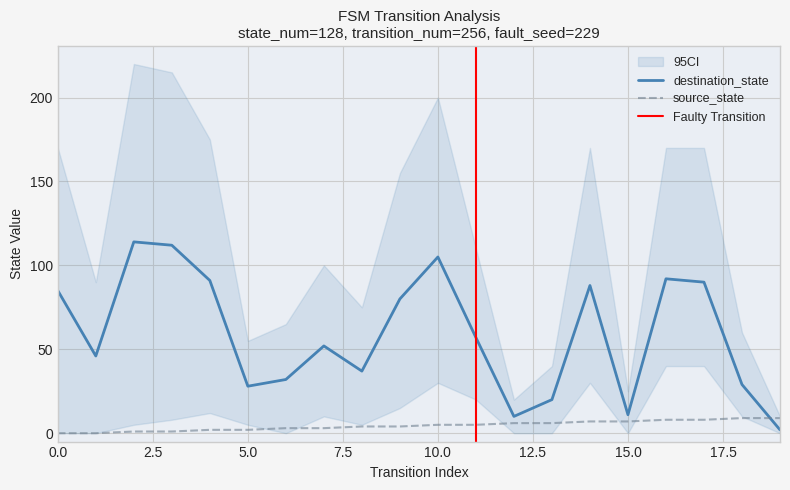

Reading left to right, extract all data points from this chart.

source_state: 0=0	1=0	2=1	3=1	4=2	5=2	6=3	7=3	8=4	9=4	10=5	11=5	12=6	13=6	14=7	15=7	16=8	17=8	18=9	19=9
destination_state: 0=85	1=46	2=114	3=112	4=91	5=28	6=32	7=52	8=37	9=80	10=105	11=57	12=10	13=20	14=88	15=11	16=92	17=90	18=29	19=2